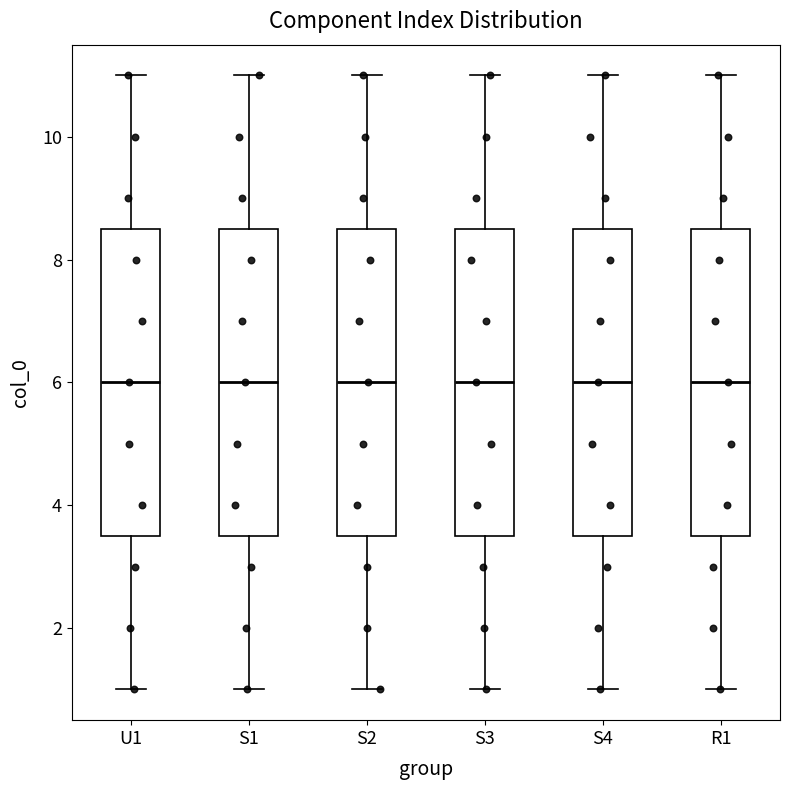

Where is the lower edge of the box for S2 on the y-axis? The values are not printed on the chart, so give them approximately, as read against the axis.

3.6